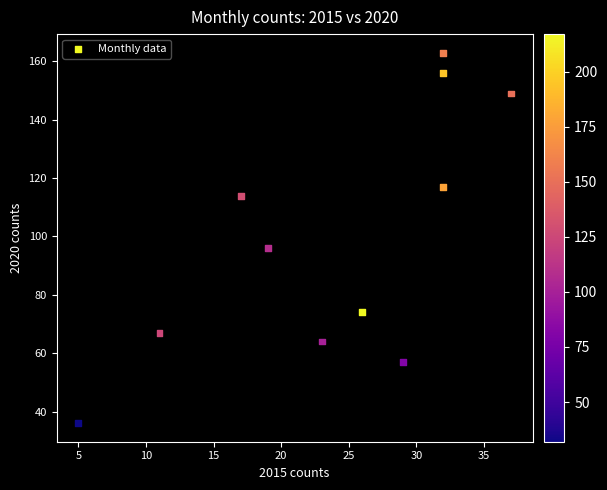

What is the average X value?

24